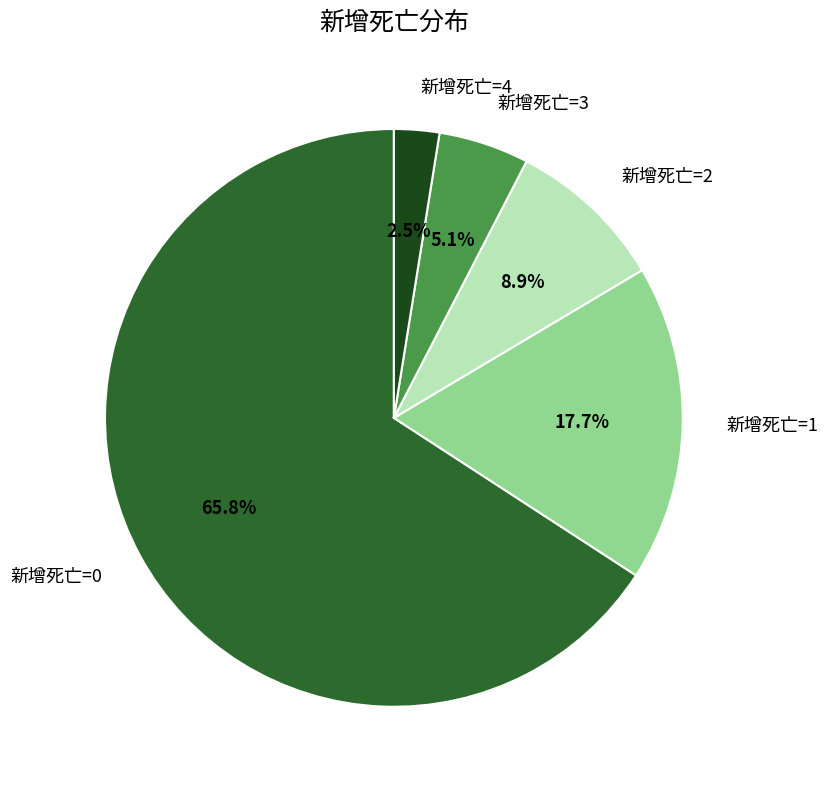

Is there a majority slice in this chart?

Yes